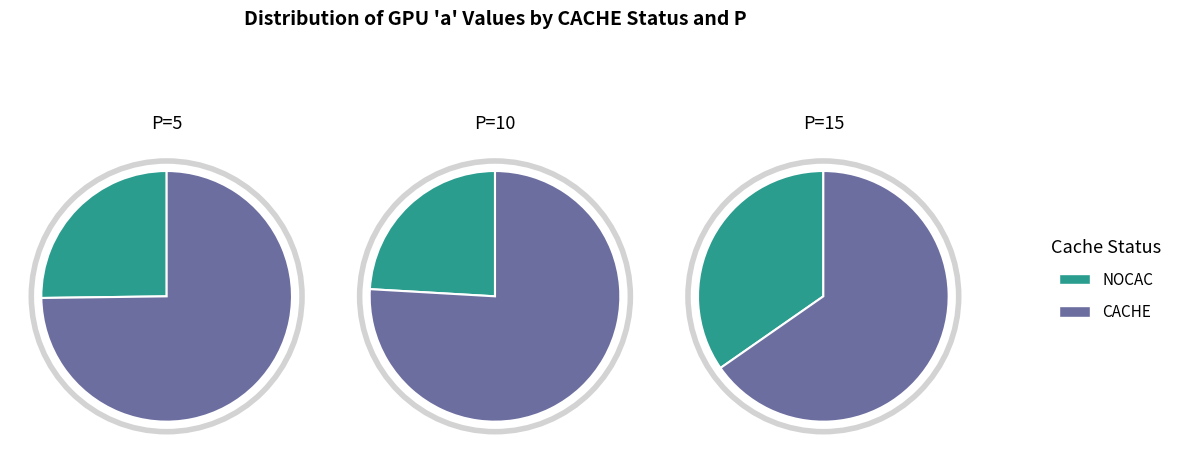

True or false: P=10 accounts for 36% of the total.

True